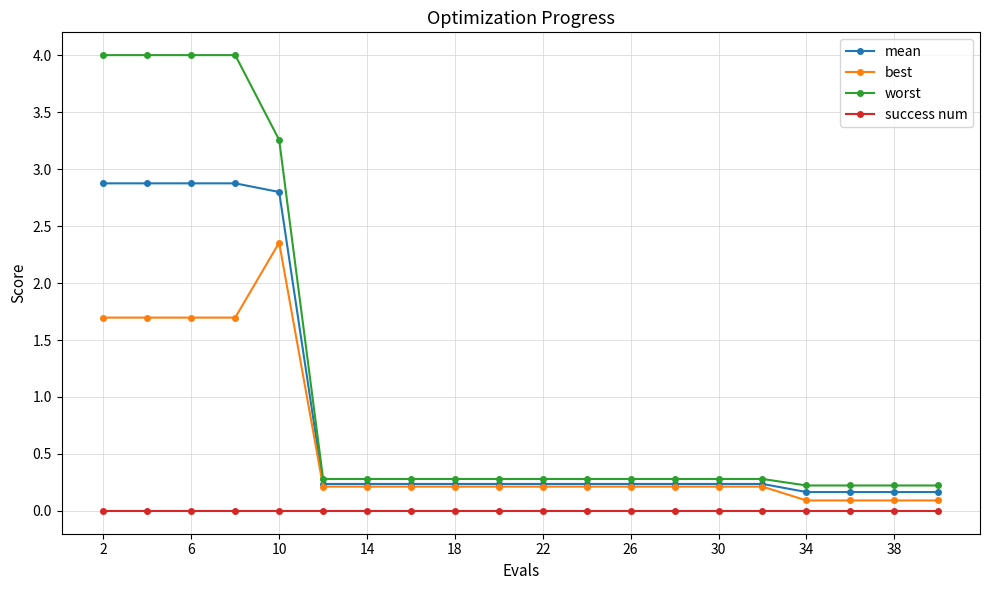

What is the greatest value displayed?

4.0